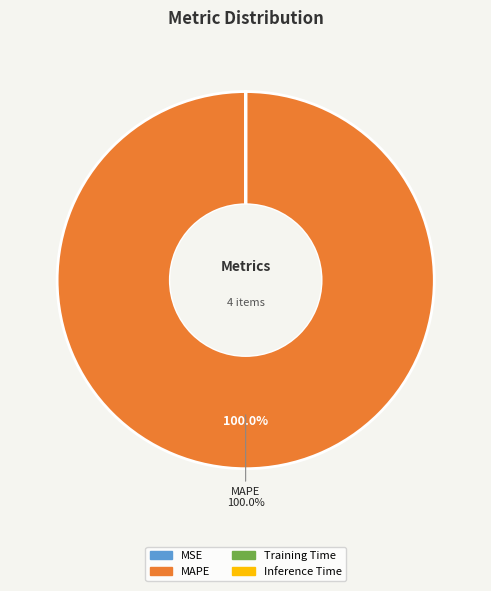

What is the largest slice in the pie chart?

MAPE